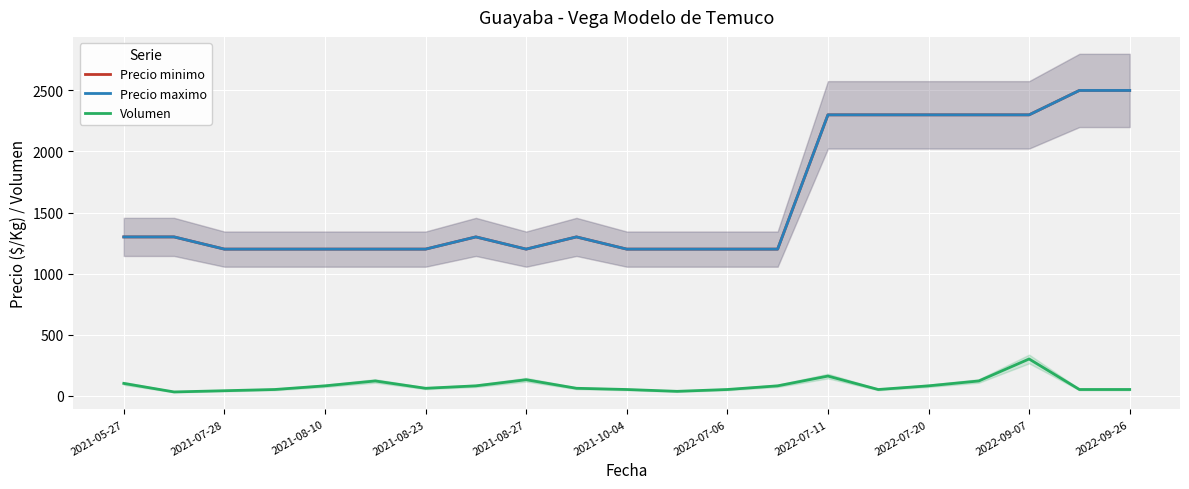

Which series has the widest spread of values?

Precio minimo